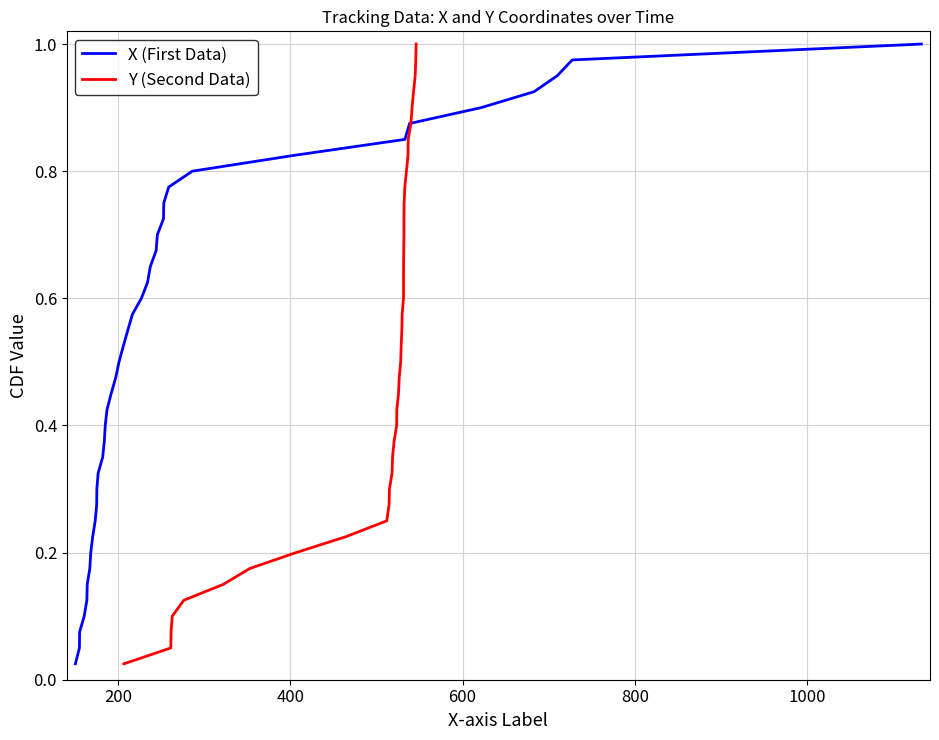

How many series are shown in this chart?

2